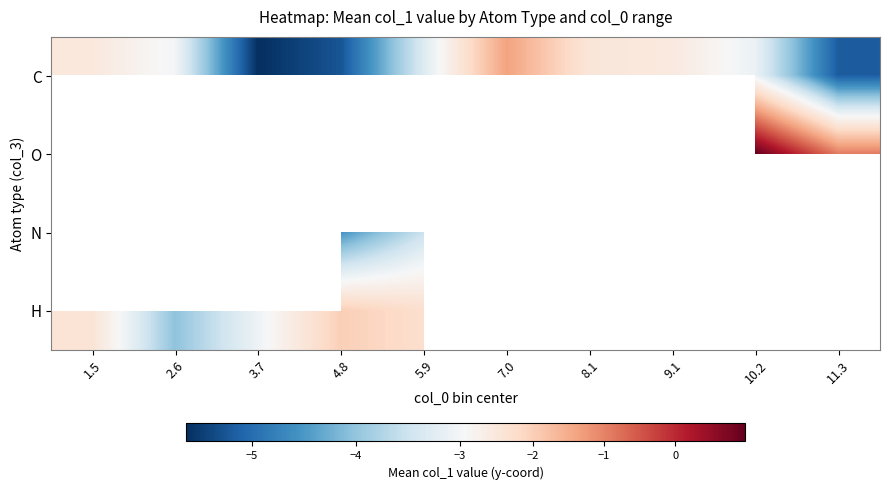

How many distinct data groups are displayed?

4